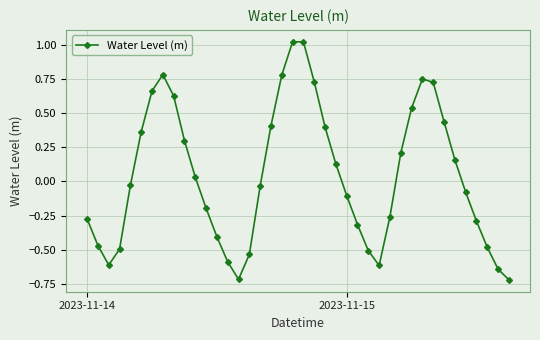

How many data points does each series have?

40